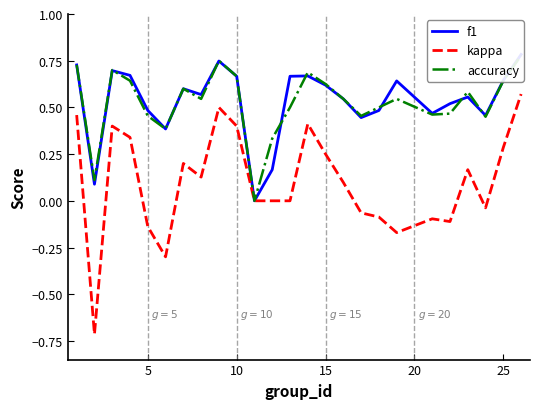

What is the sum of all accuracy values?

13.2